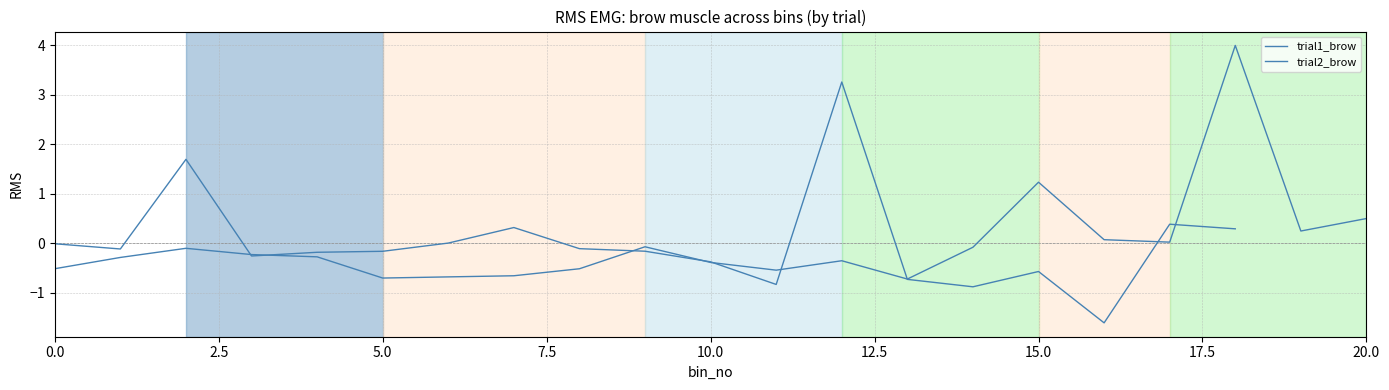

What is the approximate value at 18?

4.0